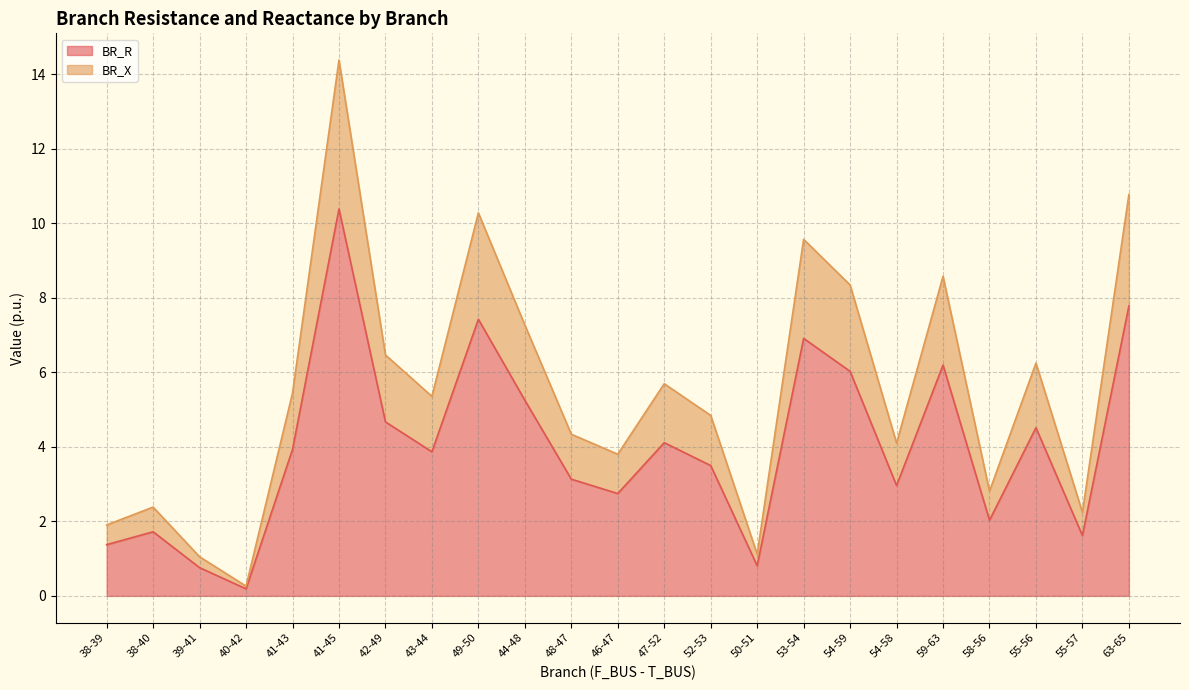

List the series in order of their peak value, lowest first.

BR_R, BR_X